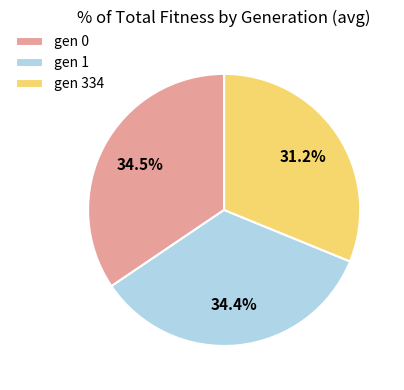

To the nearest percent, what is the combined percentage of gen 334 and gen 0?

66%